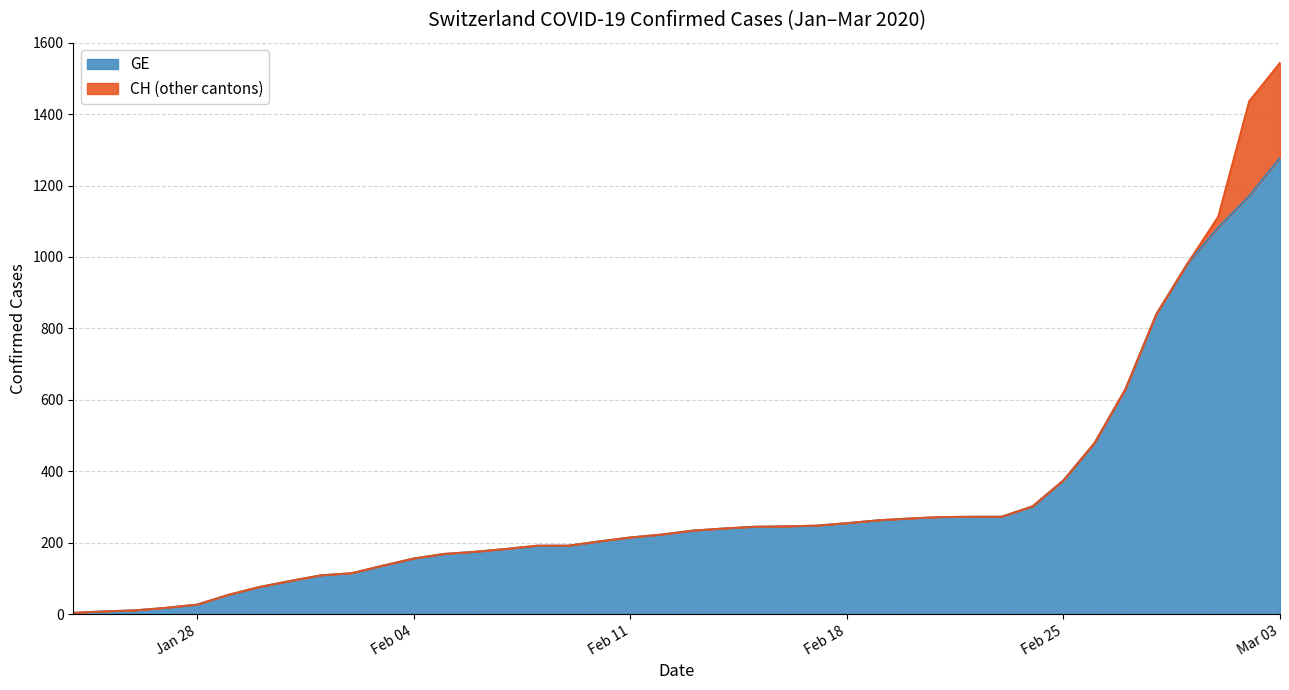

What are all the series names shown in the legend?

GE, CH (other cantons)